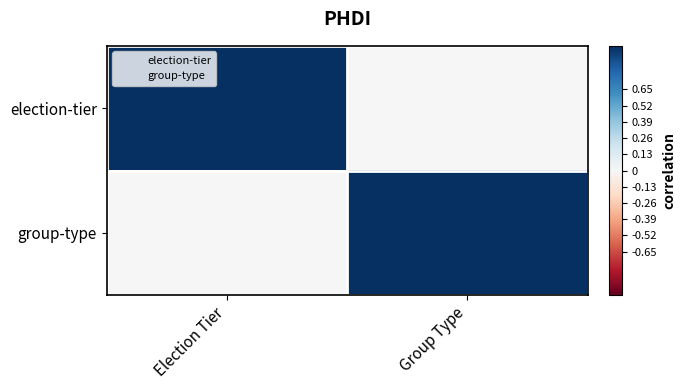

Which has a higher value, Election Tier or Group Type?

Election Tier